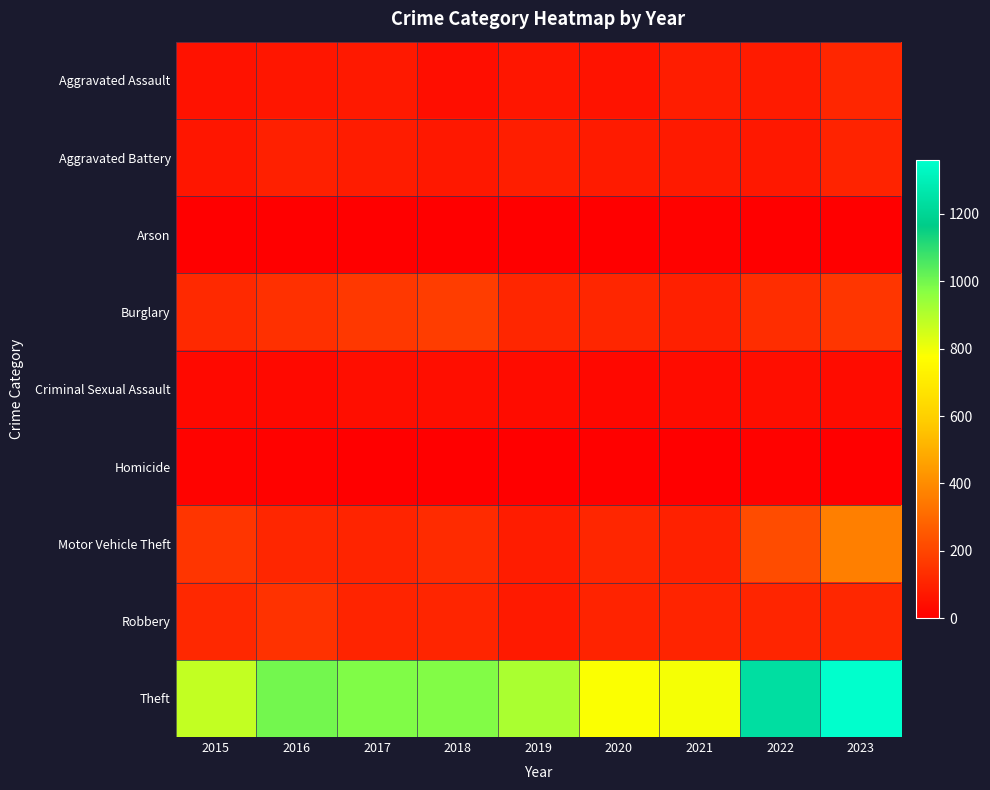

At how many categories does at least one series exceed 1100?

2